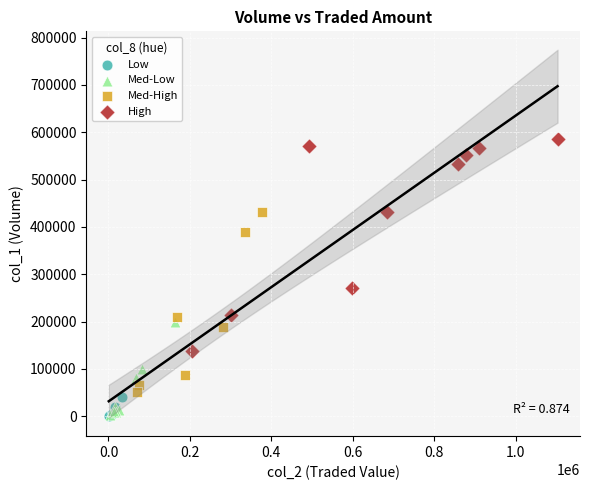

What are all the series names shown in the legend?

Low, Med-Low, Med-High, High